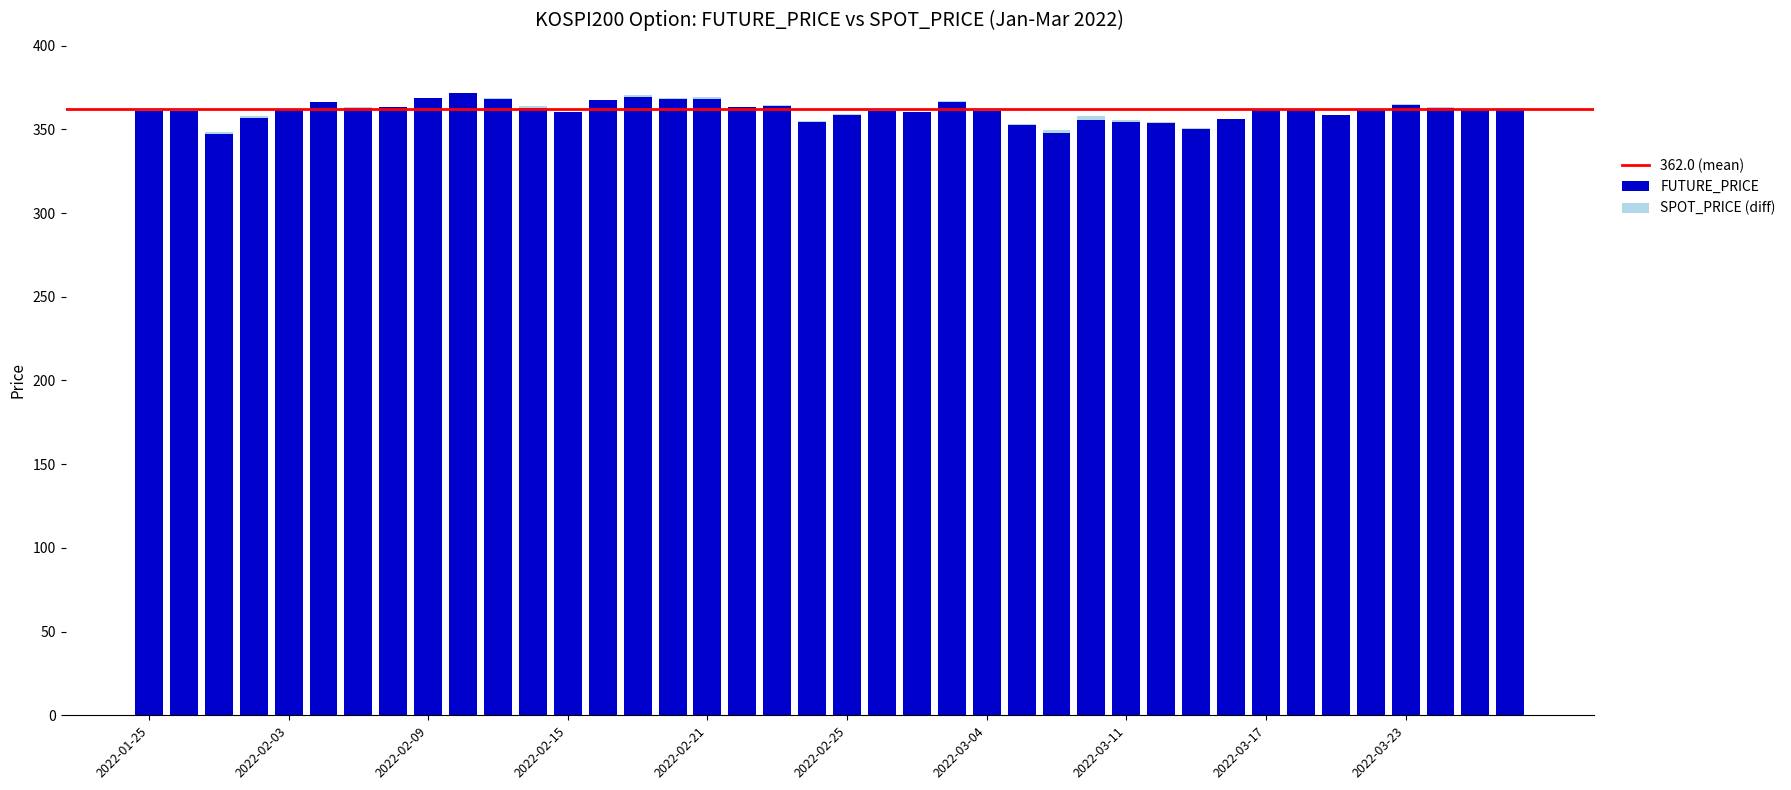

What is the difference between the values at 2022-01-28 and 2022-02-16?

10.8